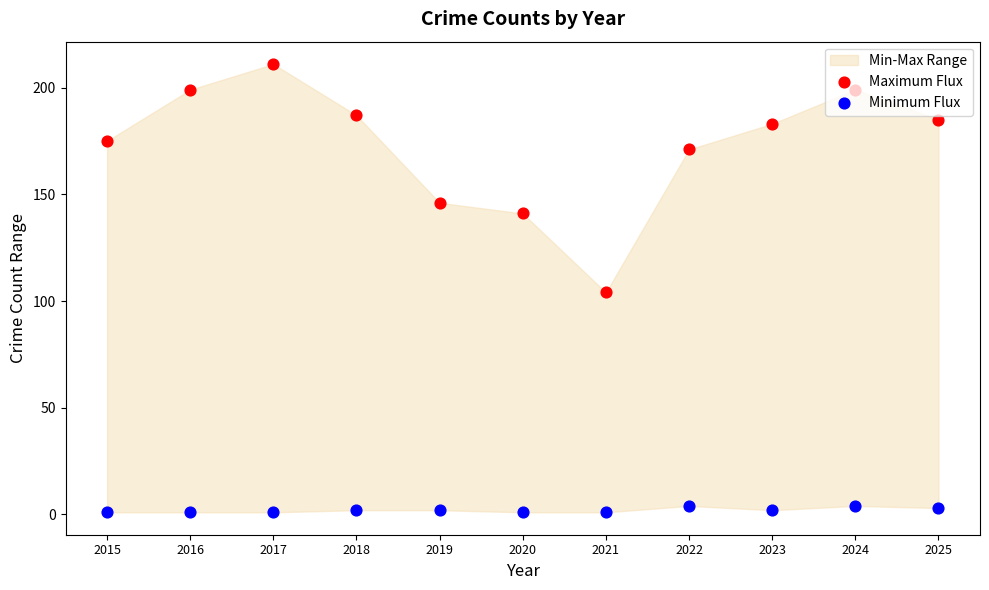

Which series reaches the minimum Y coordinate?

Minimum Flux